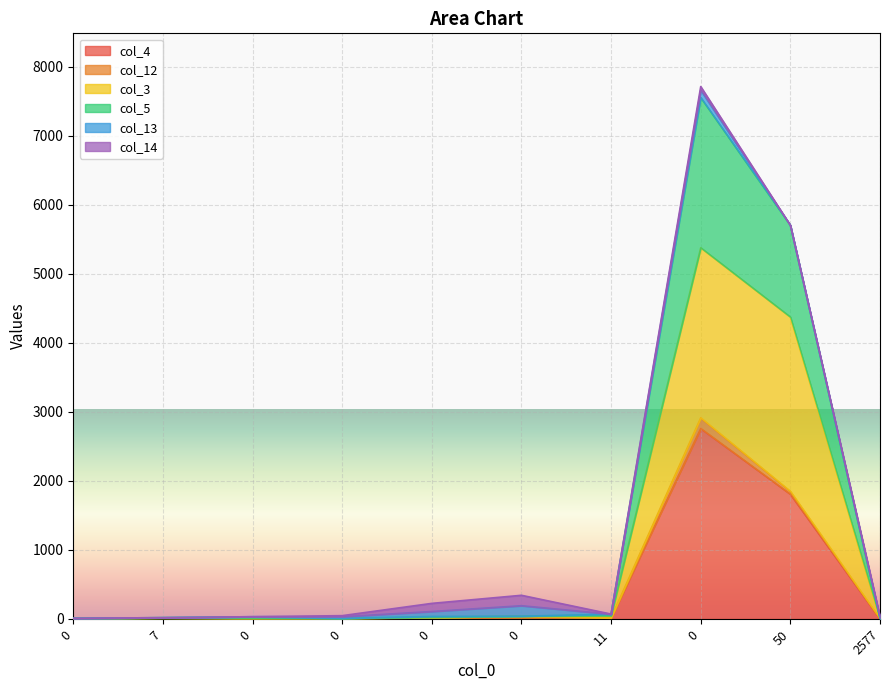

True or false: col_4 and col_5 intersect in this chart.

False